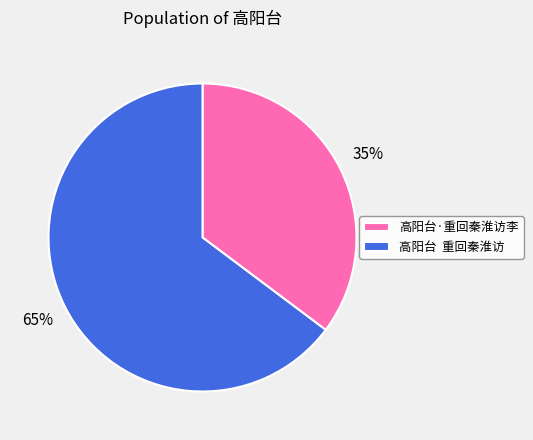

What is the ratio of the value at 高阳台·重回秦淮访李 to the value at 高阳台 重回秦淮访?

0.5